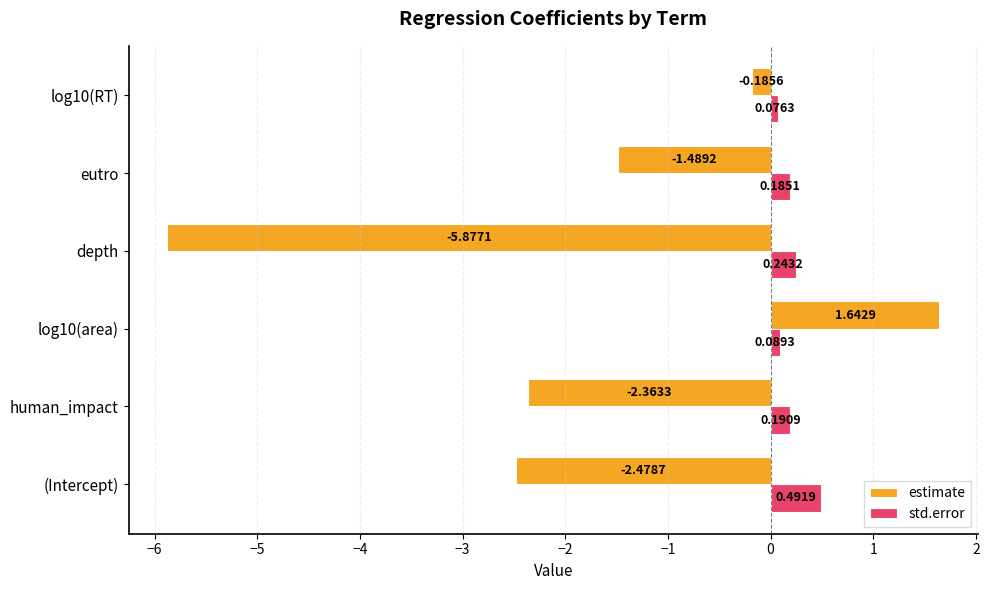

What is the average value of the estimate series?

-1.8